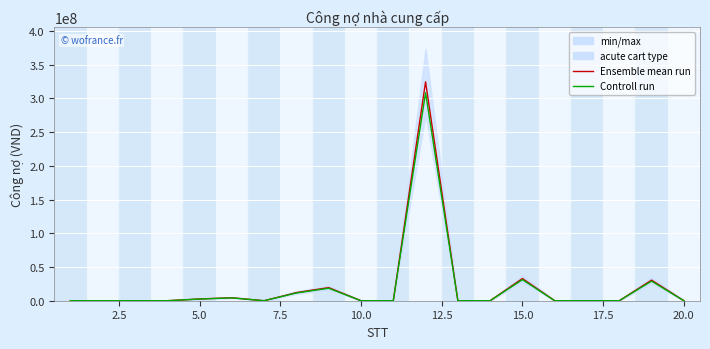

Which series has the largest total across all categories?

Ensemble mean run